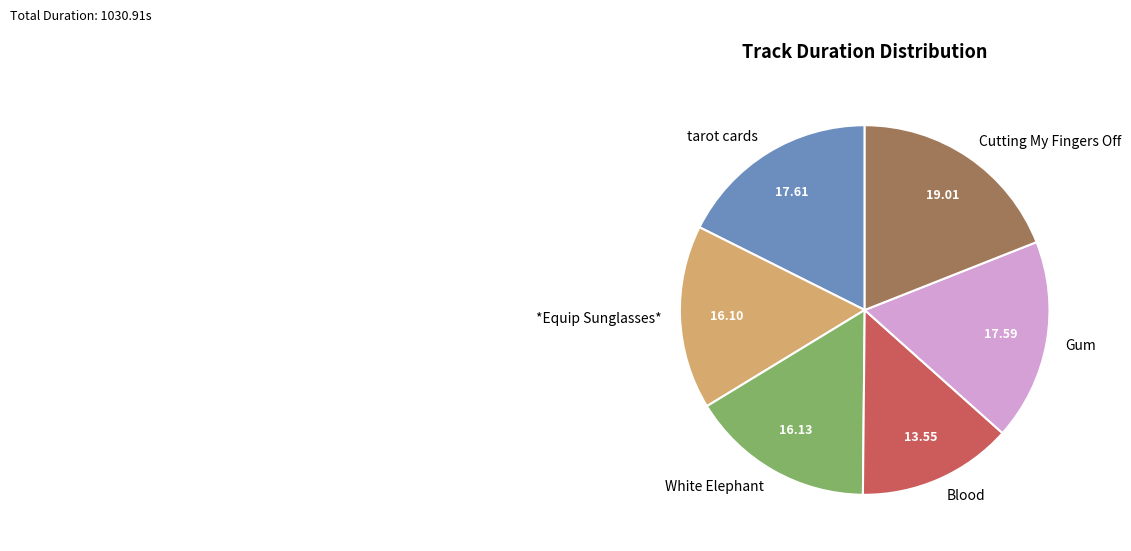

Which slice is the smallest?

Blood